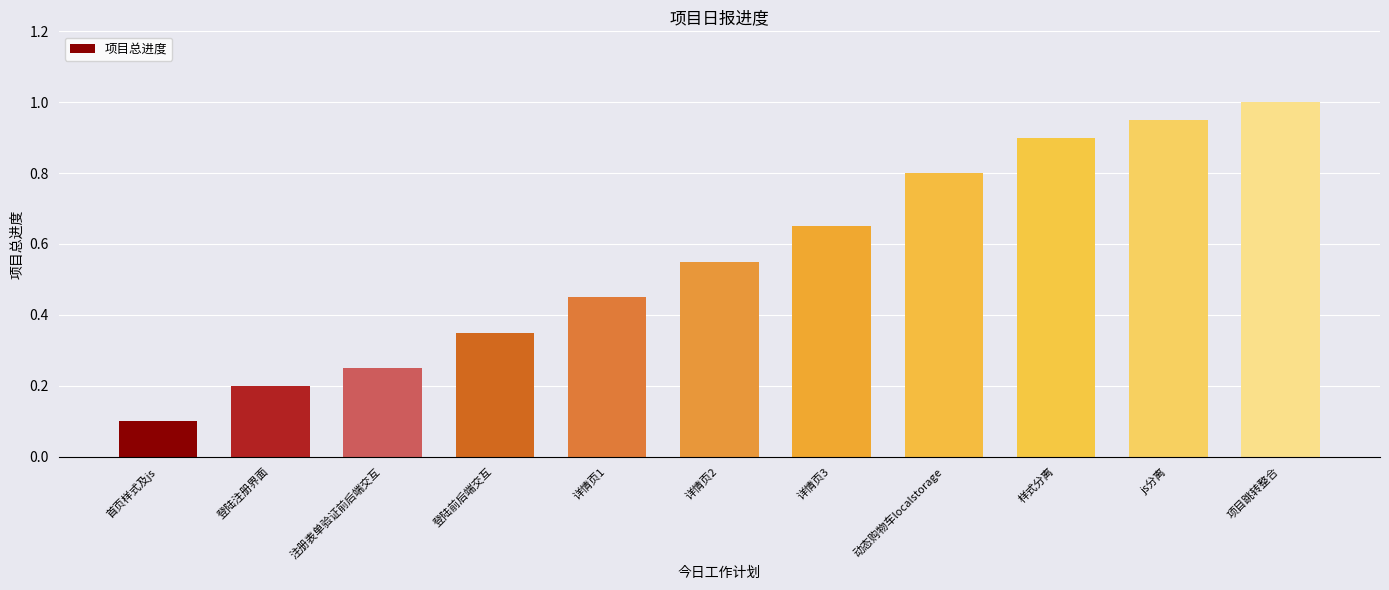

What is the sum of all values?

6.2